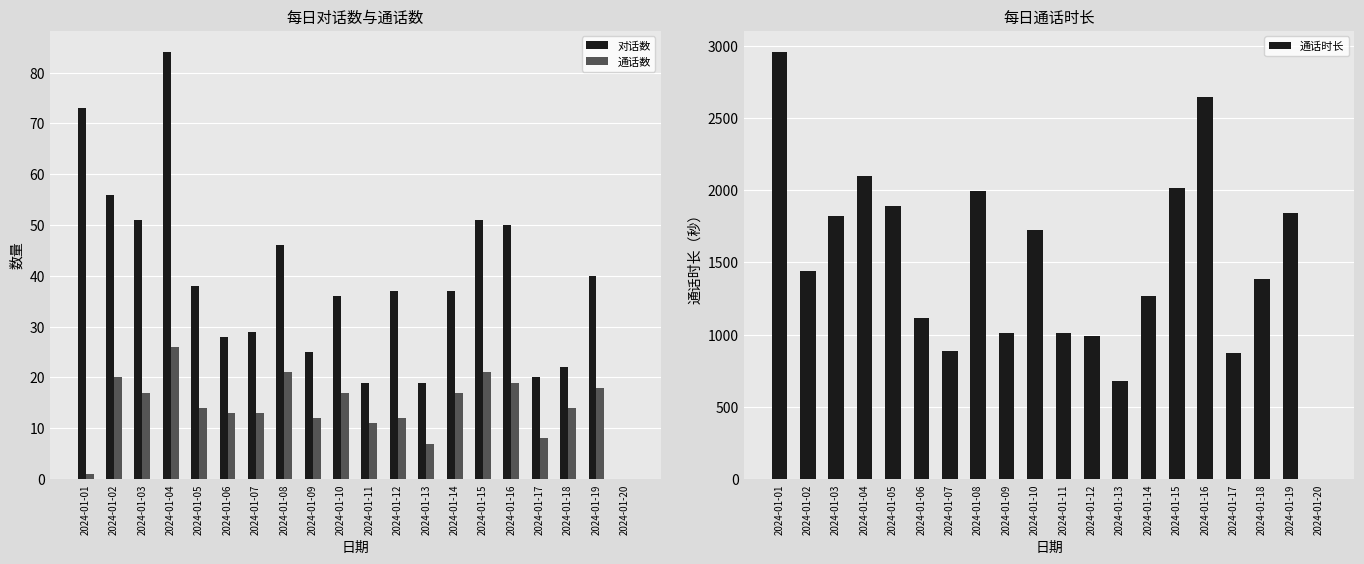

The 通话数 series shows 17 at 2024-01-14. True or false?

True